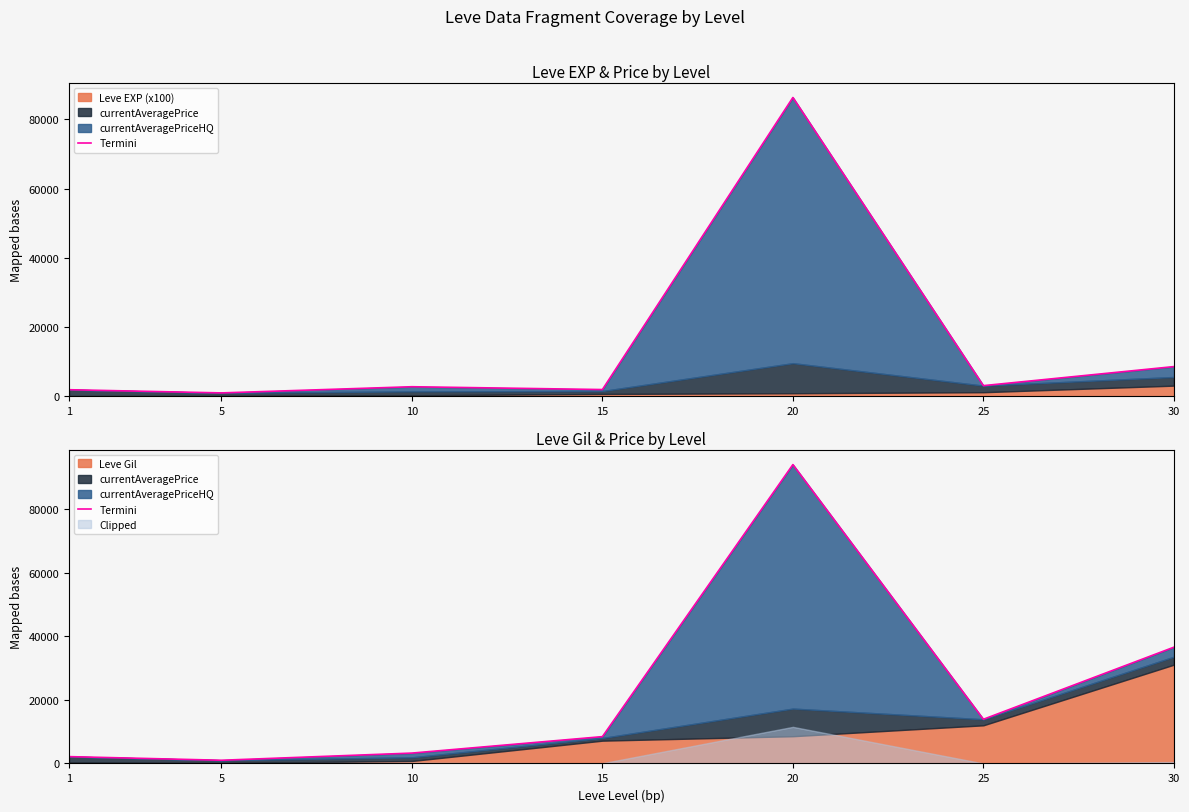

Where does the data first go above 8439?

20